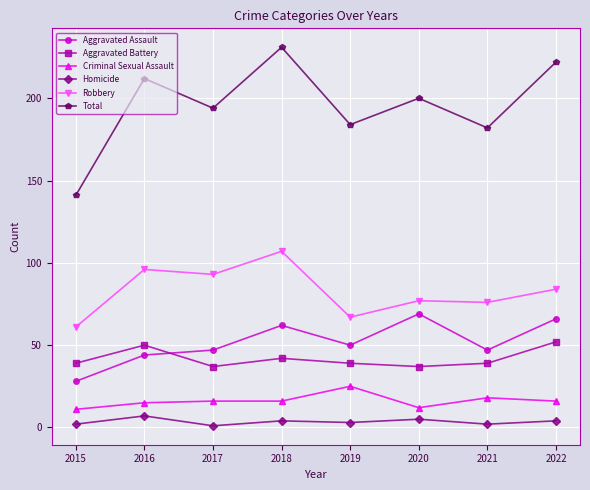

What is the difference between the second highest and minimum values in the Aggravated Battery series?

13